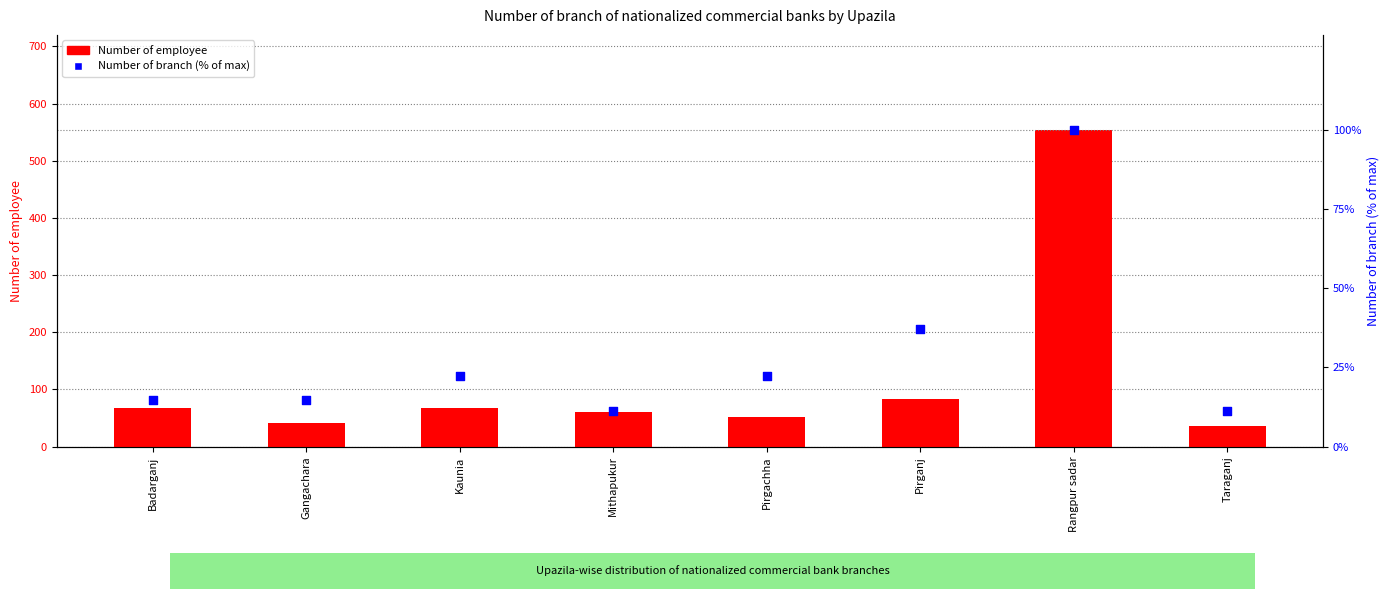

What is the total value across all series at Taraganj?

47.1